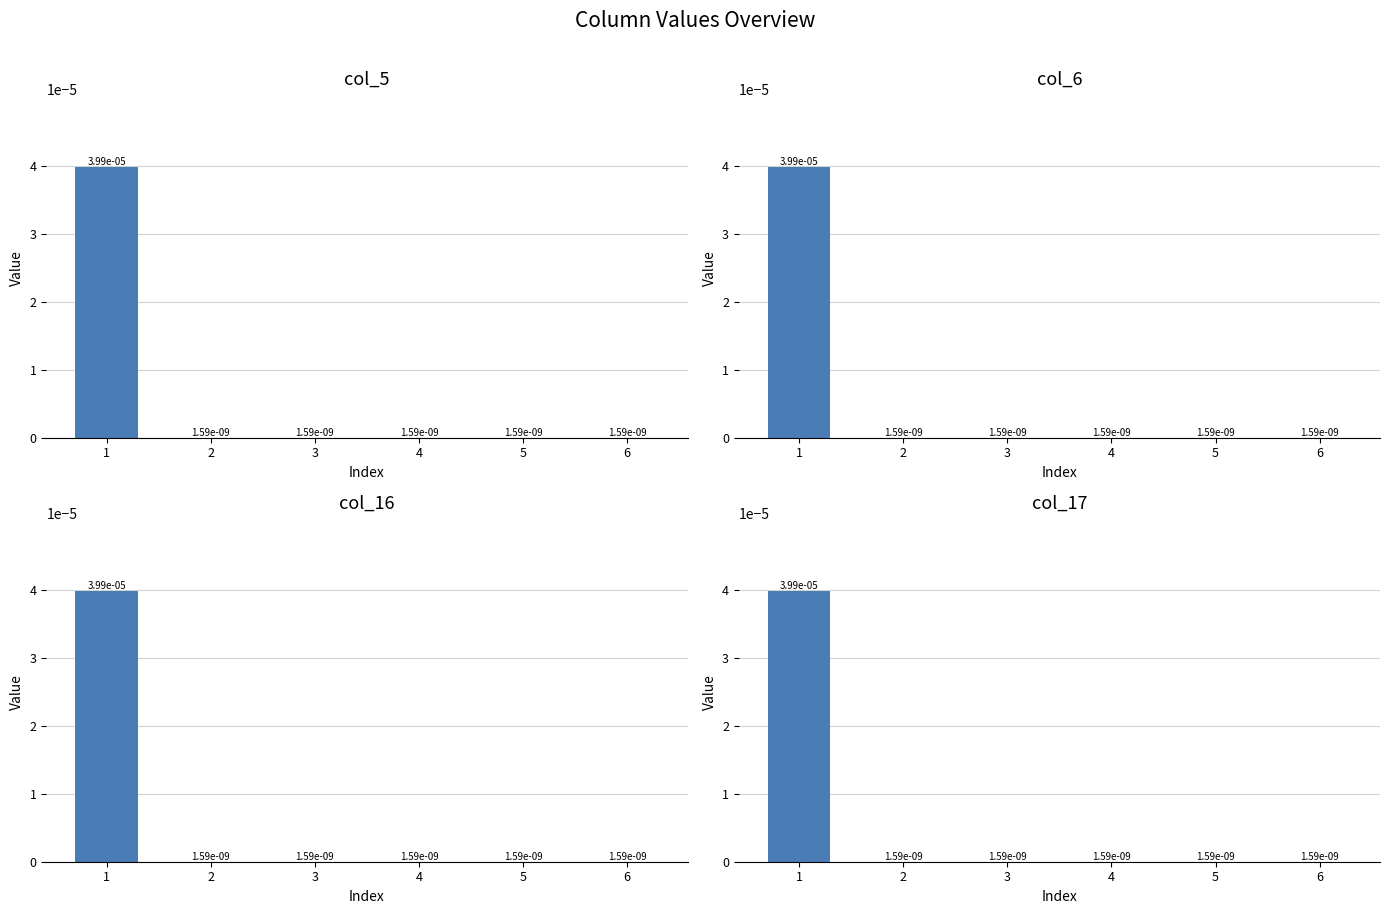

How many groups of bars are there?

6